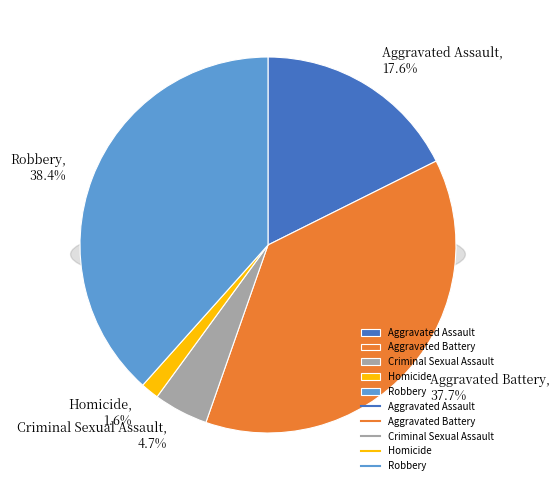

Is there a majority slice in this chart?

No